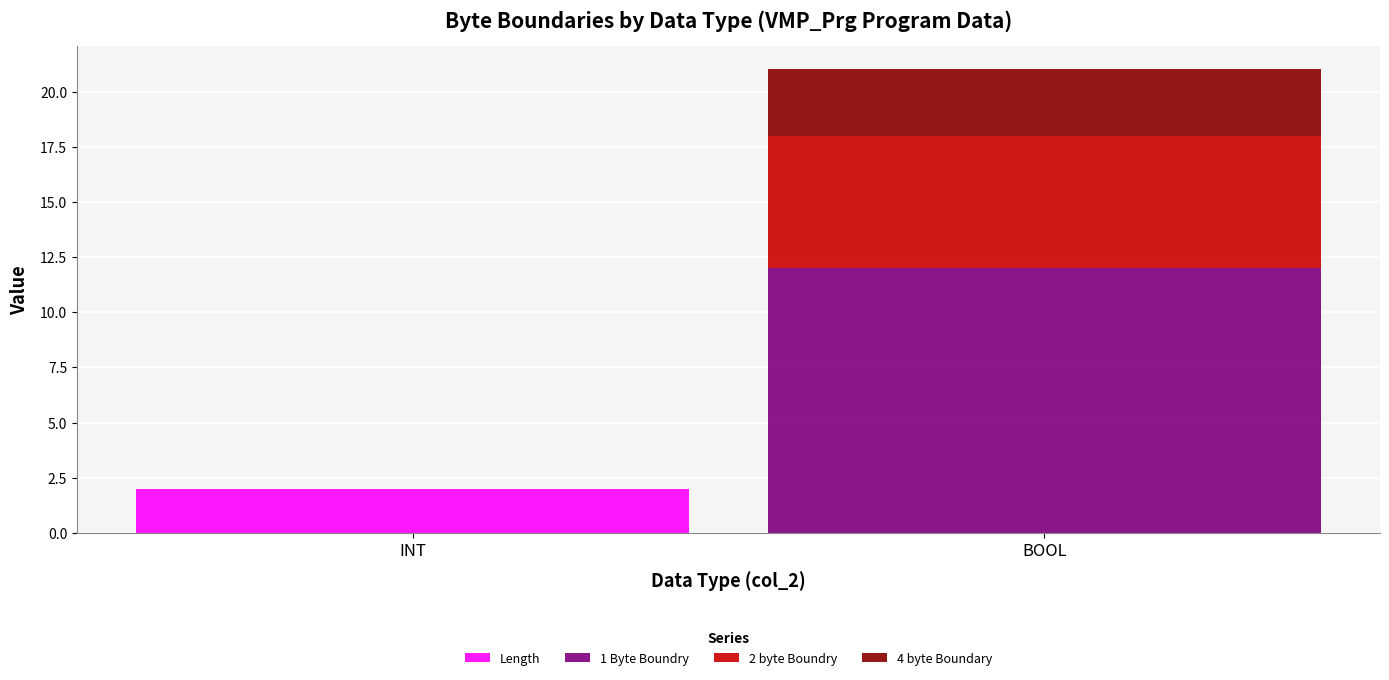

The value of Length at INT is 1. True or false?

False